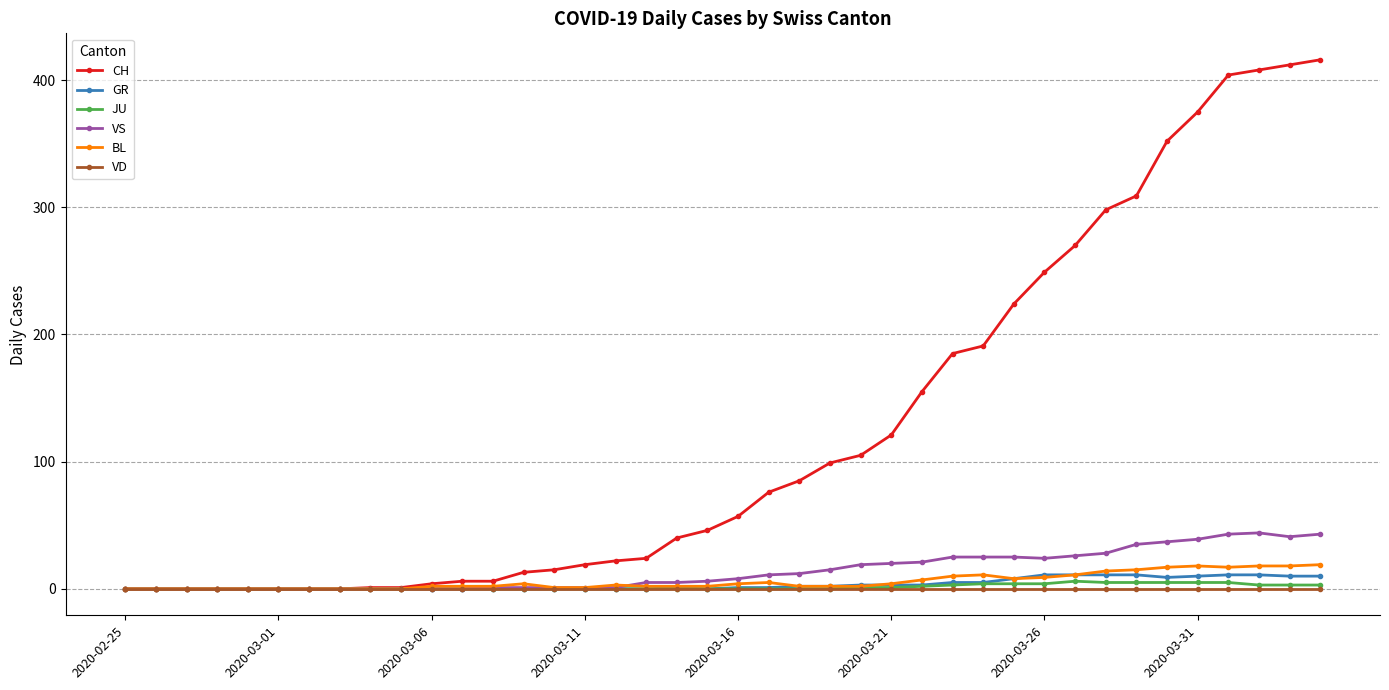

Which series has the largest total across all categories?

CH